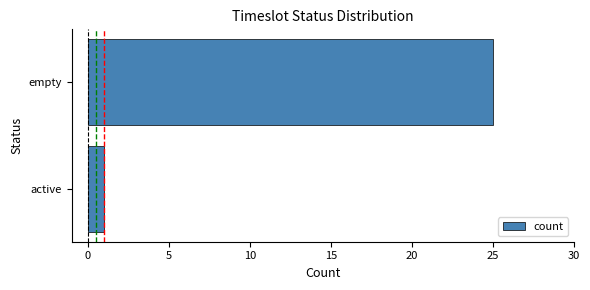

Reading bottom to top, extract all data points from this chart.

1	25